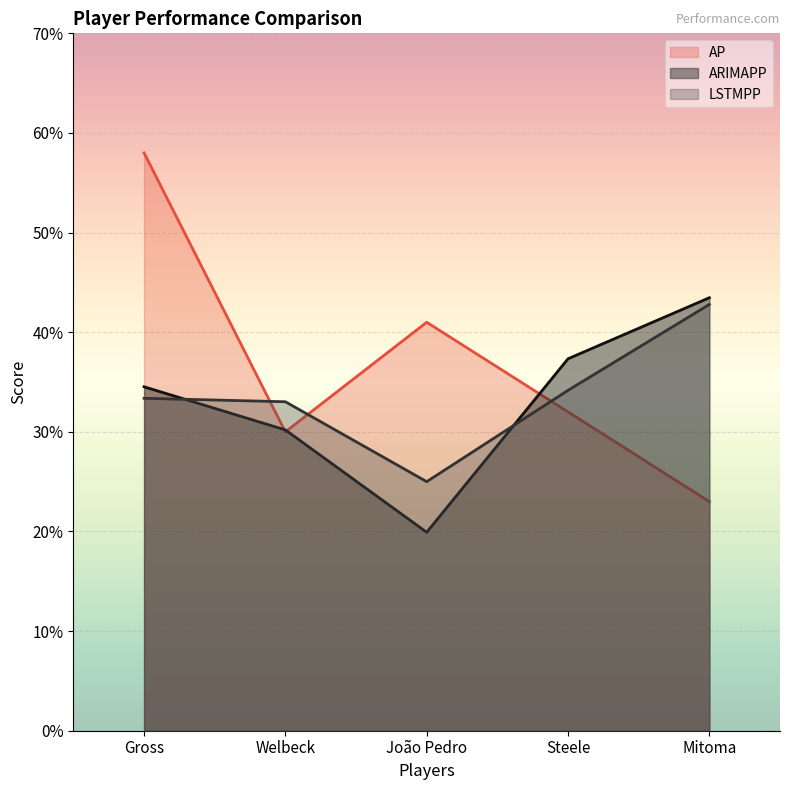

Reading left to right, what are all the values shown in this chart?

ARIMAPP: Gross=34.5	Welbeck=30.2	João Pedro=19.9	Steele=37.3	Mitoma=43.5
LSTMPP: Gross=33.4	Welbeck=33.0	João Pedro=25.0	Steele=34.2	Mitoma=42.8
AP: Gross=58.0	Welbeck=30.0	João Pedro=41.0	Steele=32.0	Mitoma=23.0